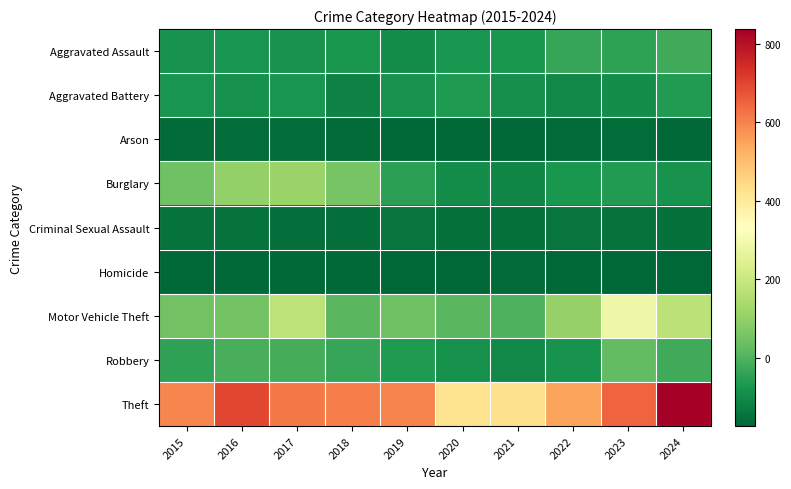

What is the maximum value shown in the chart?

837.5